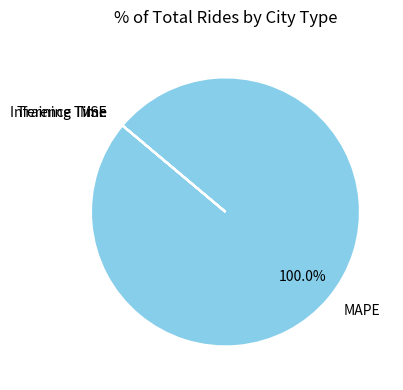

What is the largest slice in the pie chart?

MAPE